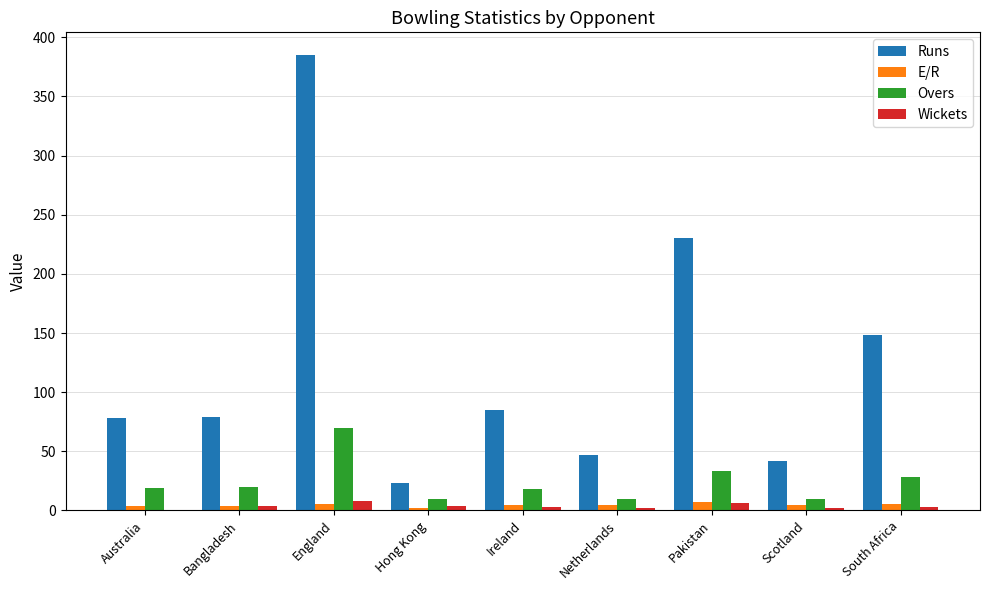

What value does the Runs series have at Australia?

78.0